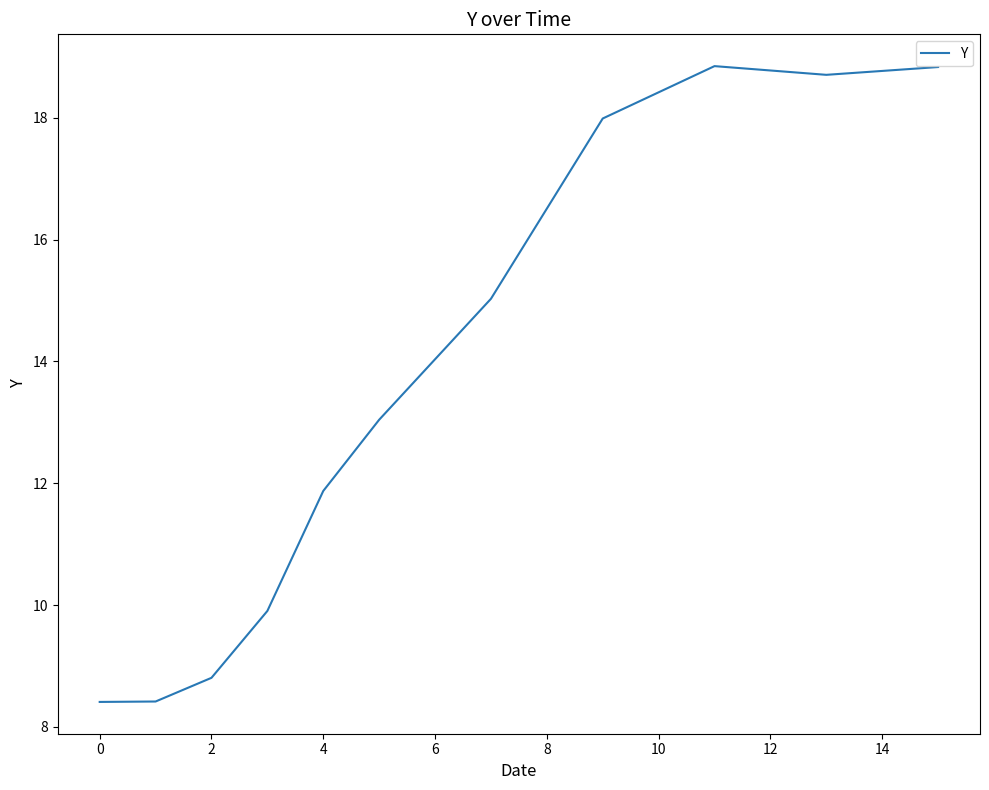

What is the minimum value shown in the chart?

8.4